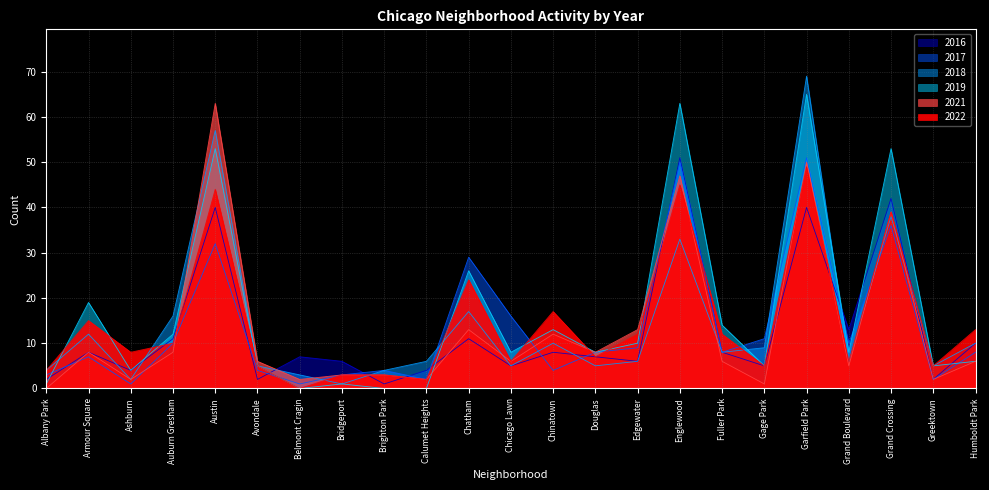

The 2019 series shows 0 at Calumet Heights. True or false?

True